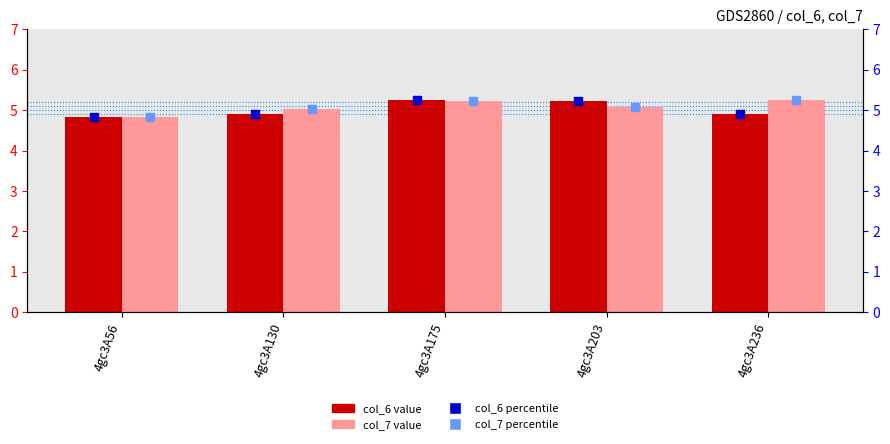

Is the value of col_6 at 4gc3A130 greater than the value of col_7 (marker) at 4gc3A56?

Yes